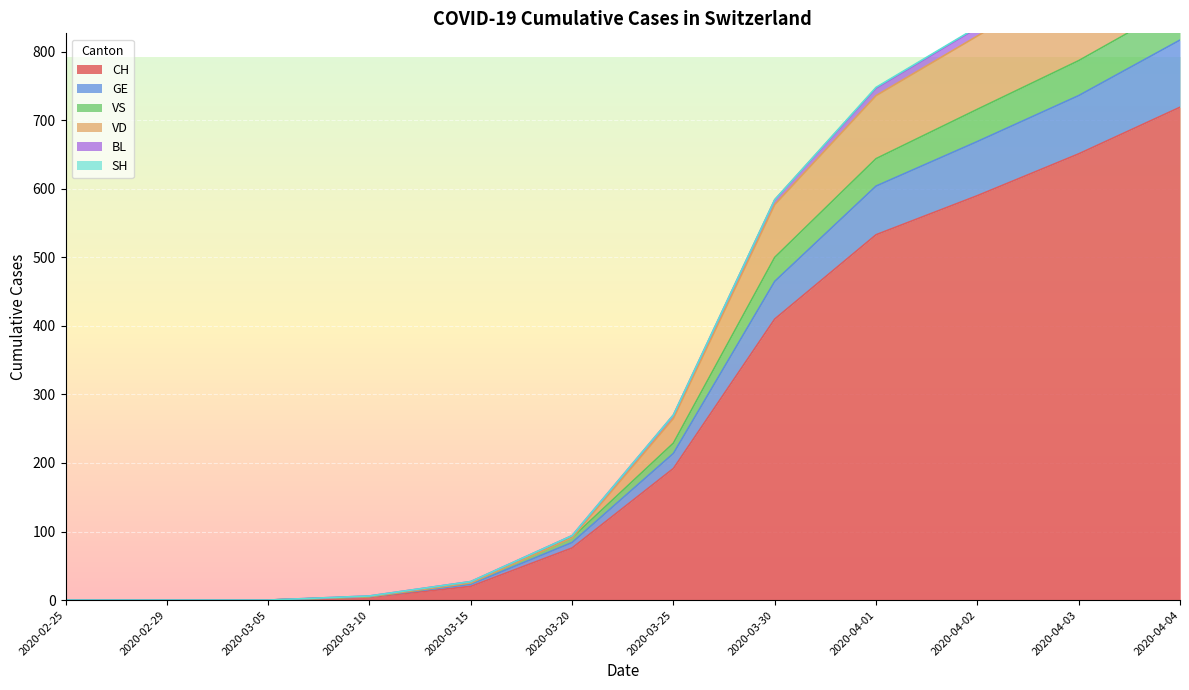

The value of CH at 2020-02-25 is 0. True or false?

True